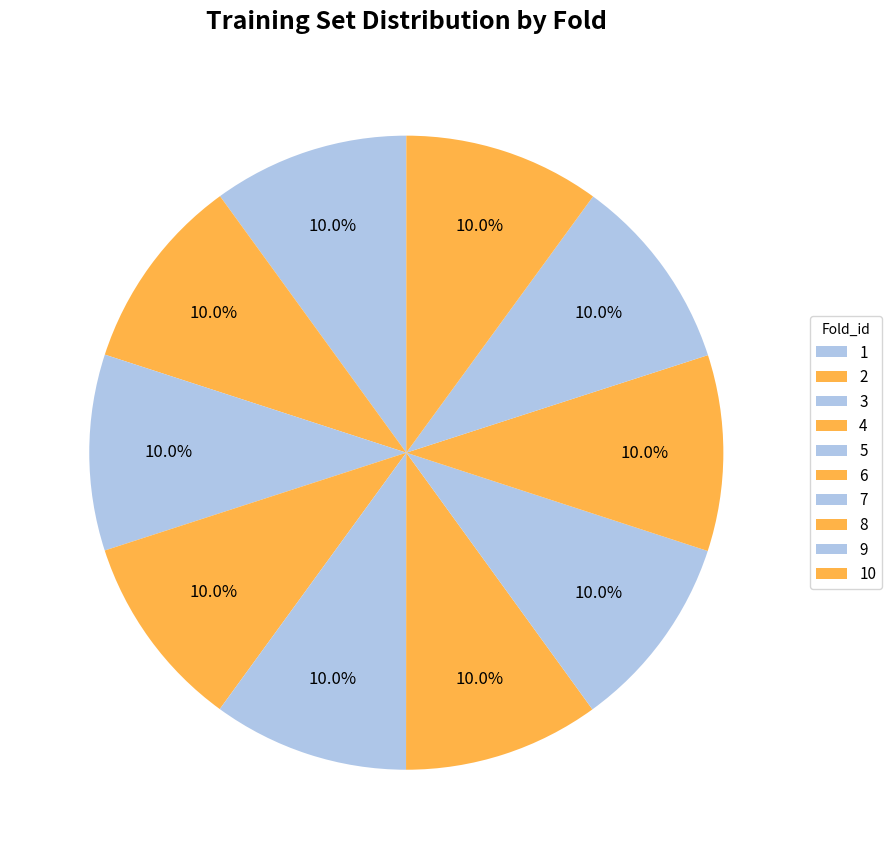

To the nearest percent, what is the combined percentage of 4 and 9?

20%